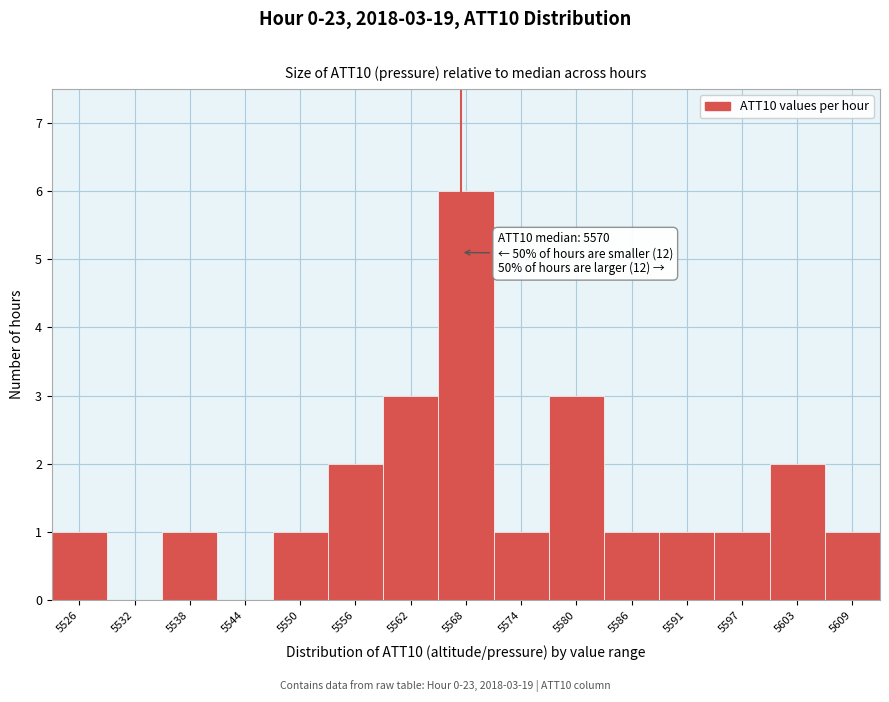

Reading left to right, extract all data points from this chart.

5526=1	5532=0	5538=1	5544=0	5550=1	5556=2	5562=3	5568=6	5574=1	5580=3	5586=1	5591=1	5597=1	5603=2	5609=1